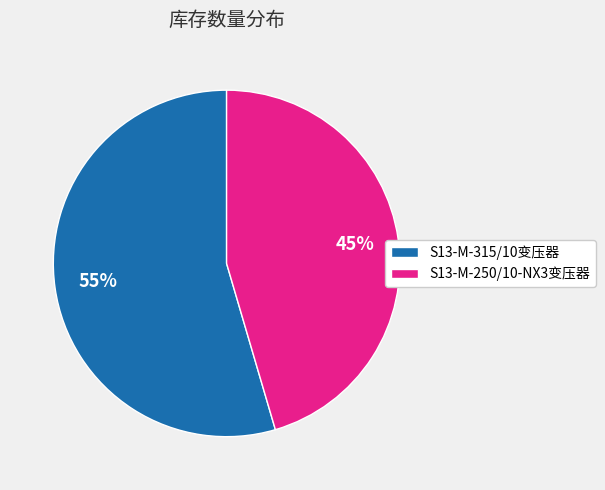

What is the ratio of the value at S13-M-250/10-NX3变压器 to the value at S13-M-315/10变压器?

0.8